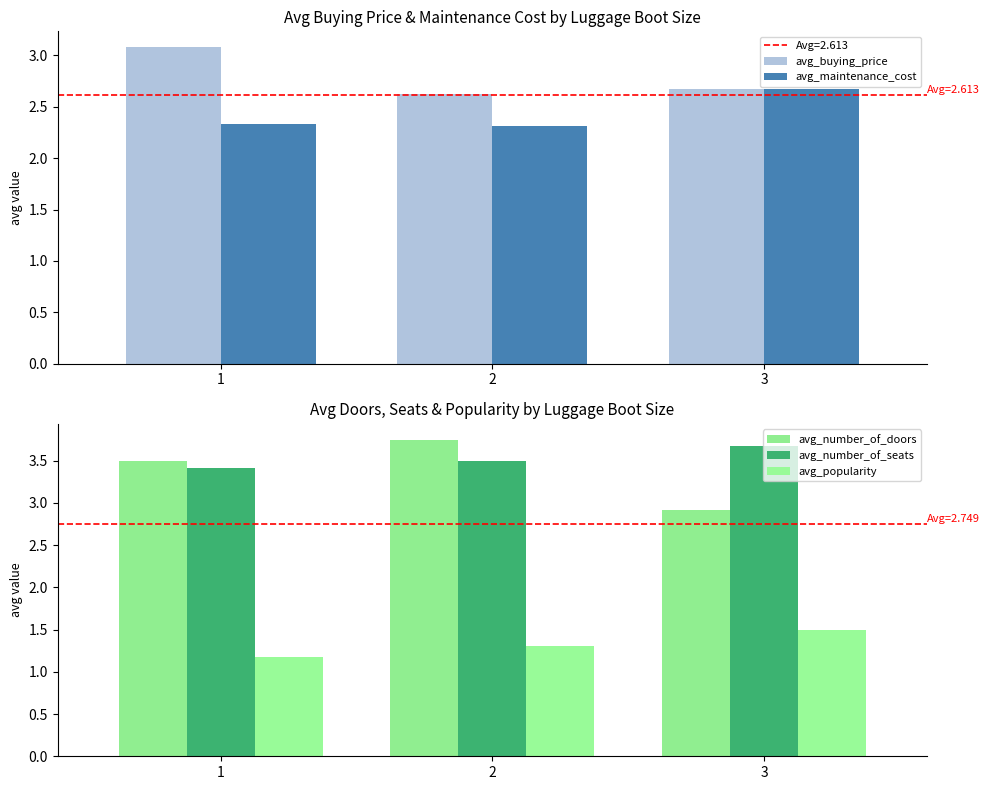

What is the value of the avg_popularity bar at the 1st from the left?

1.2